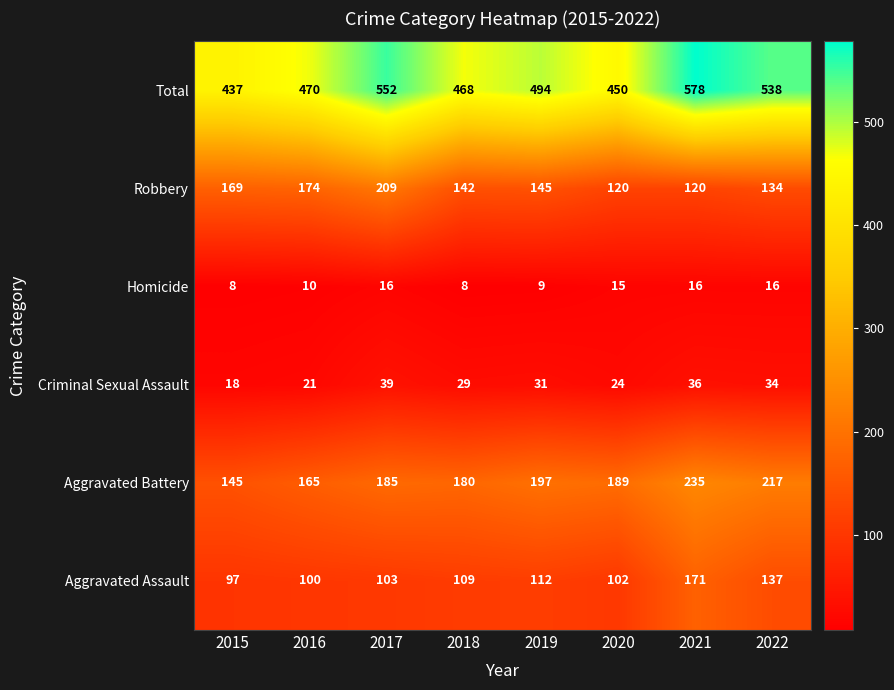

Between 2015 and 2016, which series saw the biggest shift?

Total